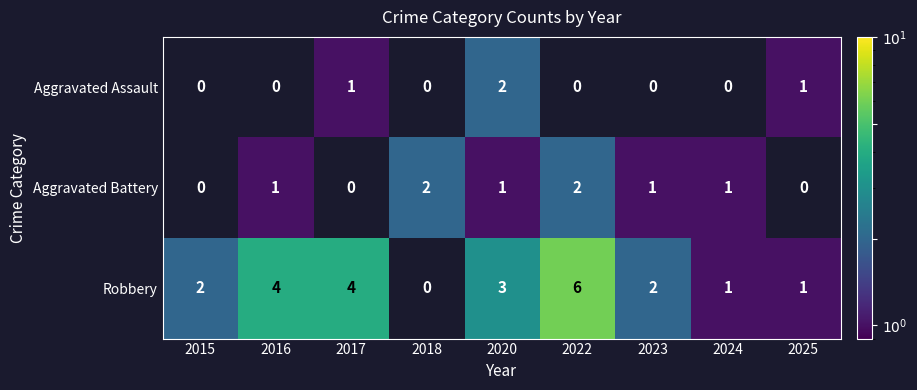

True or false: Aggravated Battery has a value of 2 at 2023.

False